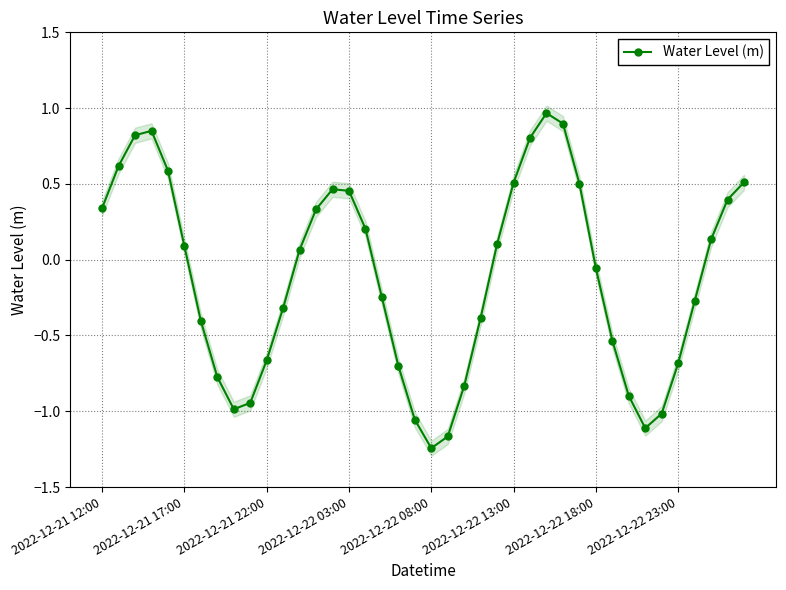

In Water Level (m), how many points are lower than both neighbors (excluding endpoints)?

3